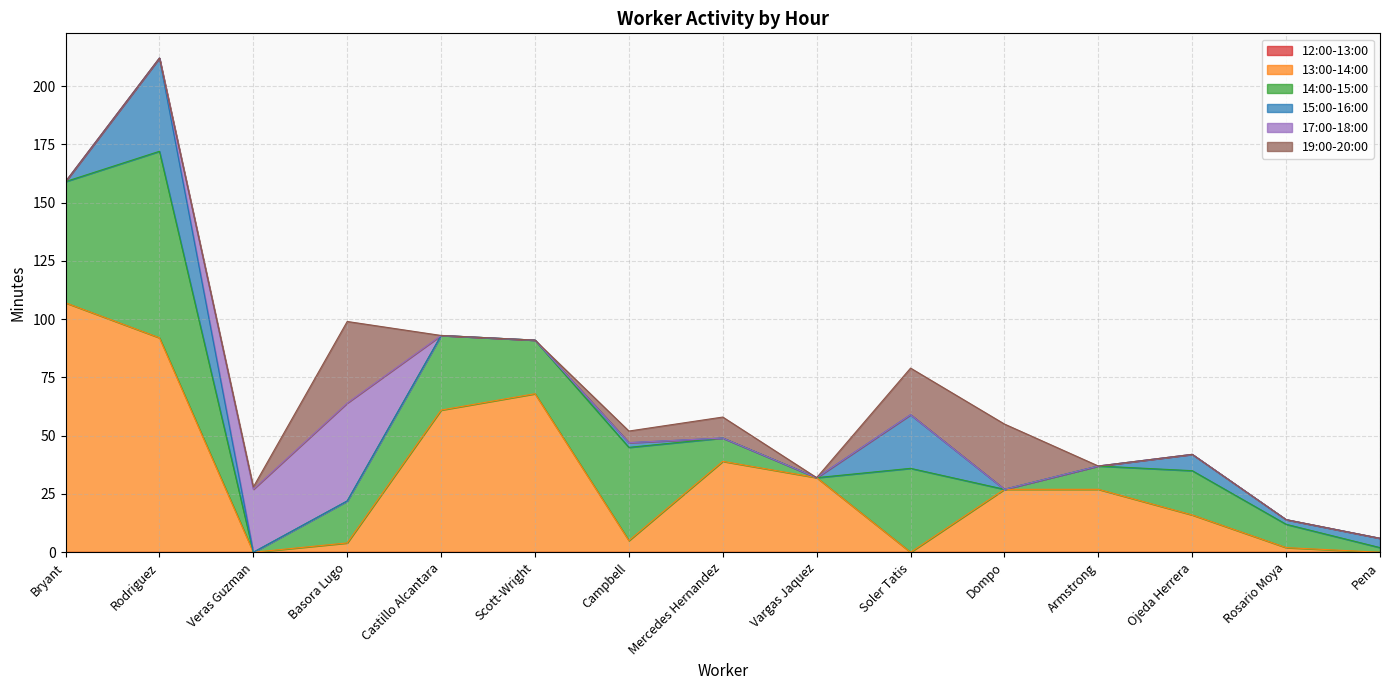

What are all the series names shown in the legend?

12:00-13:00, 13:00-14:00, 14:00-15:00, 15:00-16:00, 17:00-18:00, 19:00-20:00